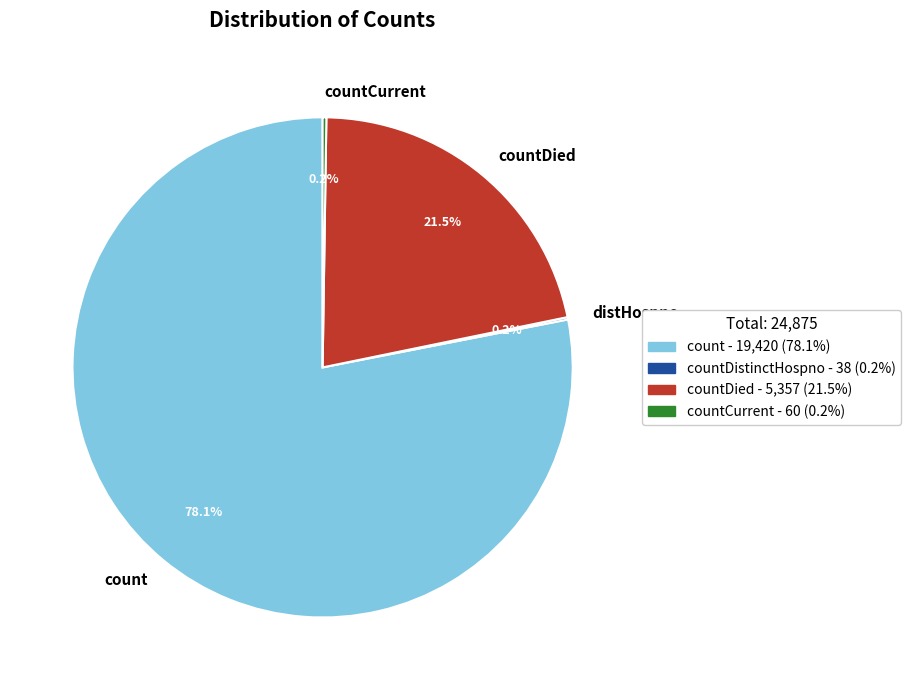

Does count account for over 50% of the chart?

Yes